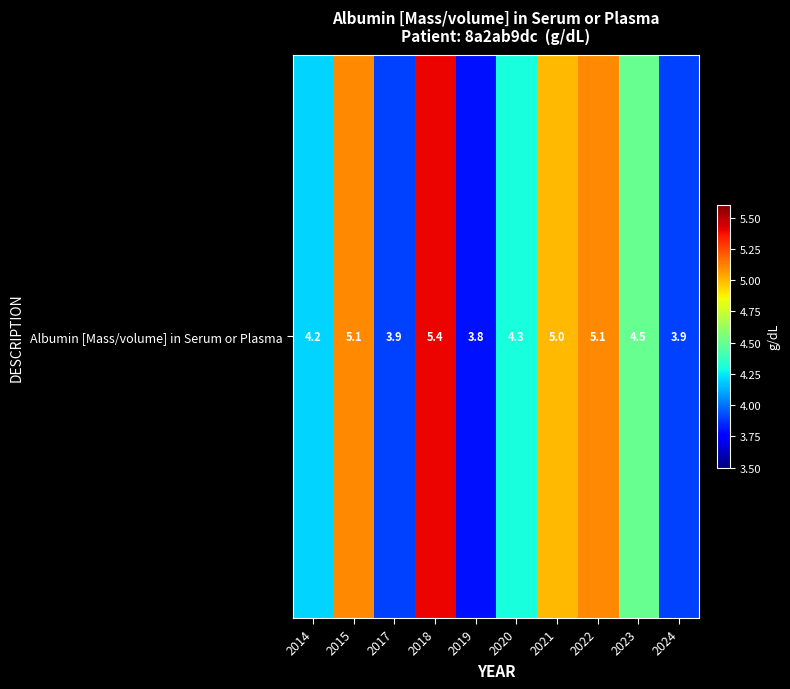

Is it true that the value at 2020 is 4.3?

True